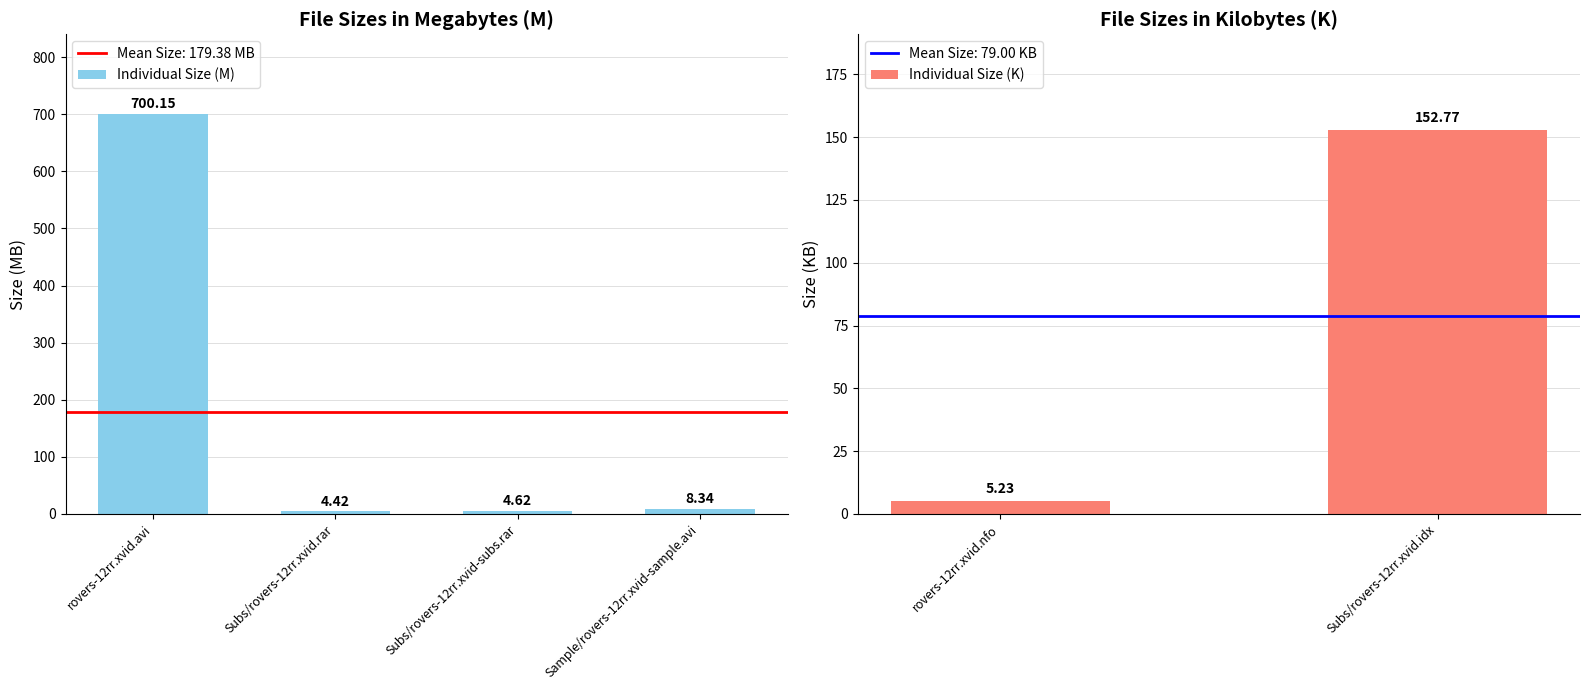

How many values in the Individual Size (M) series exceed 8?

2